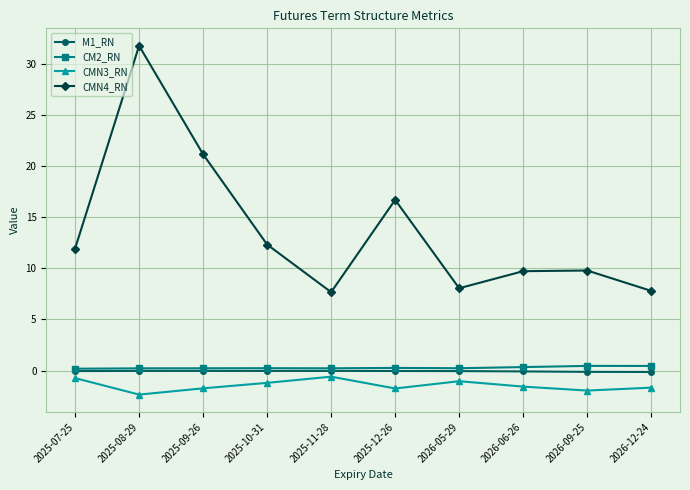

Between 2025-07-25 and 2026-05-29, which series saw the biggest shift?

CMN4_RN